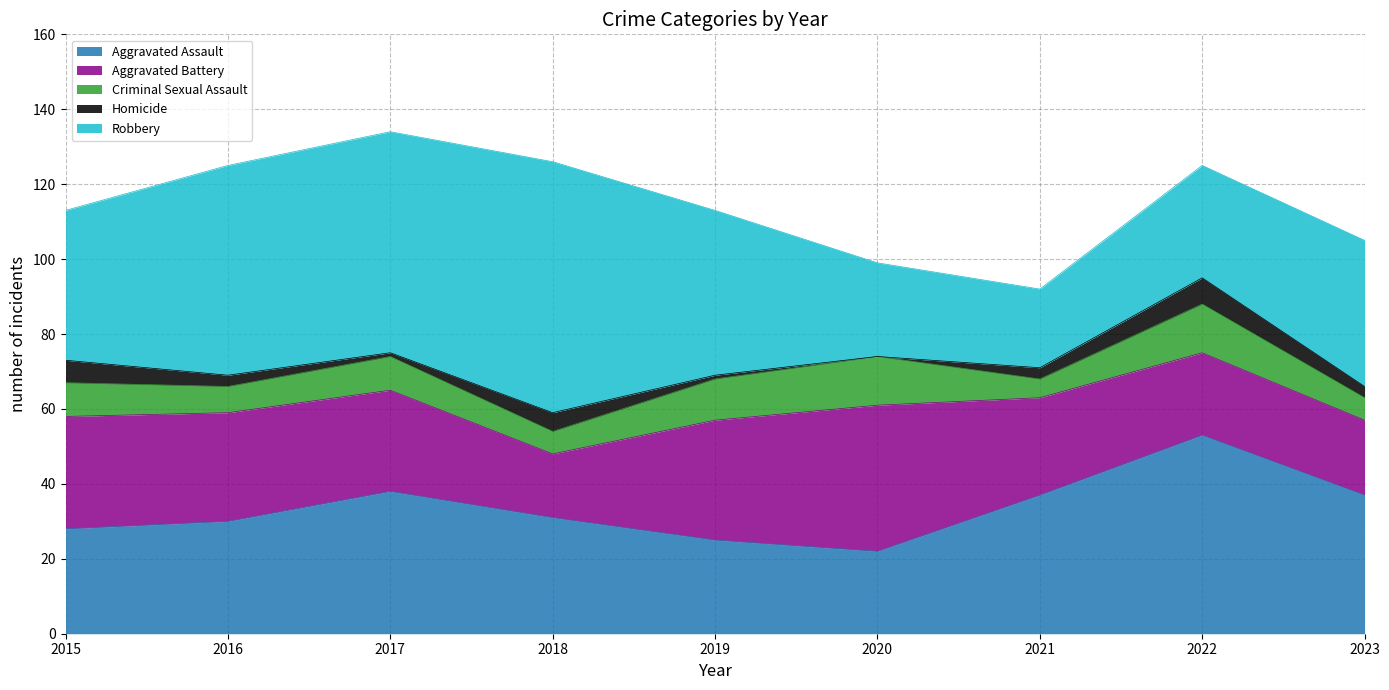

True or false: Criminal Sexual Assault and Aggravated Assault cross at least once.

False